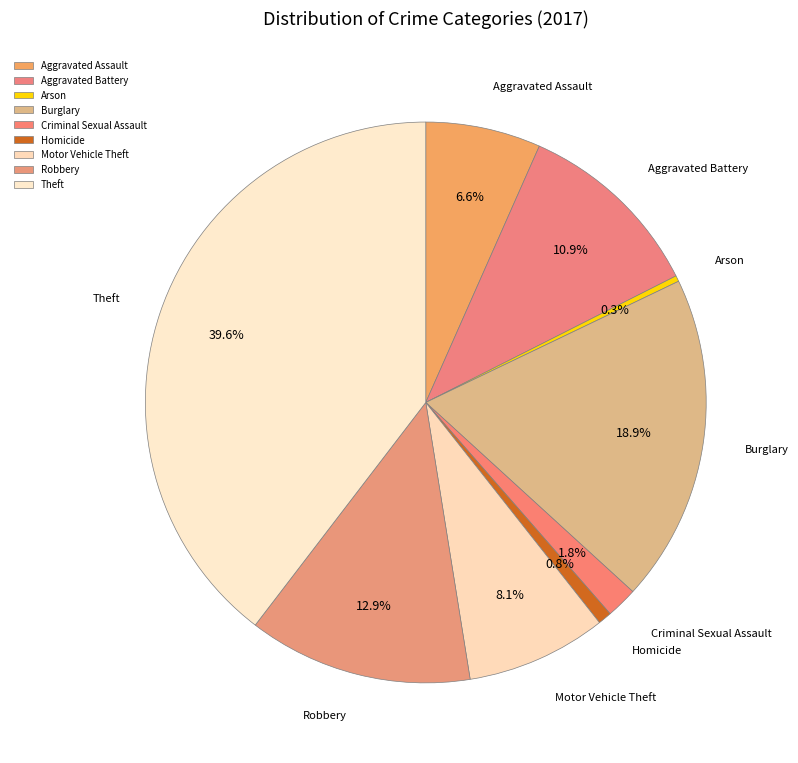

To the nearest percent, what percentage of the pie is Robbery?

13%